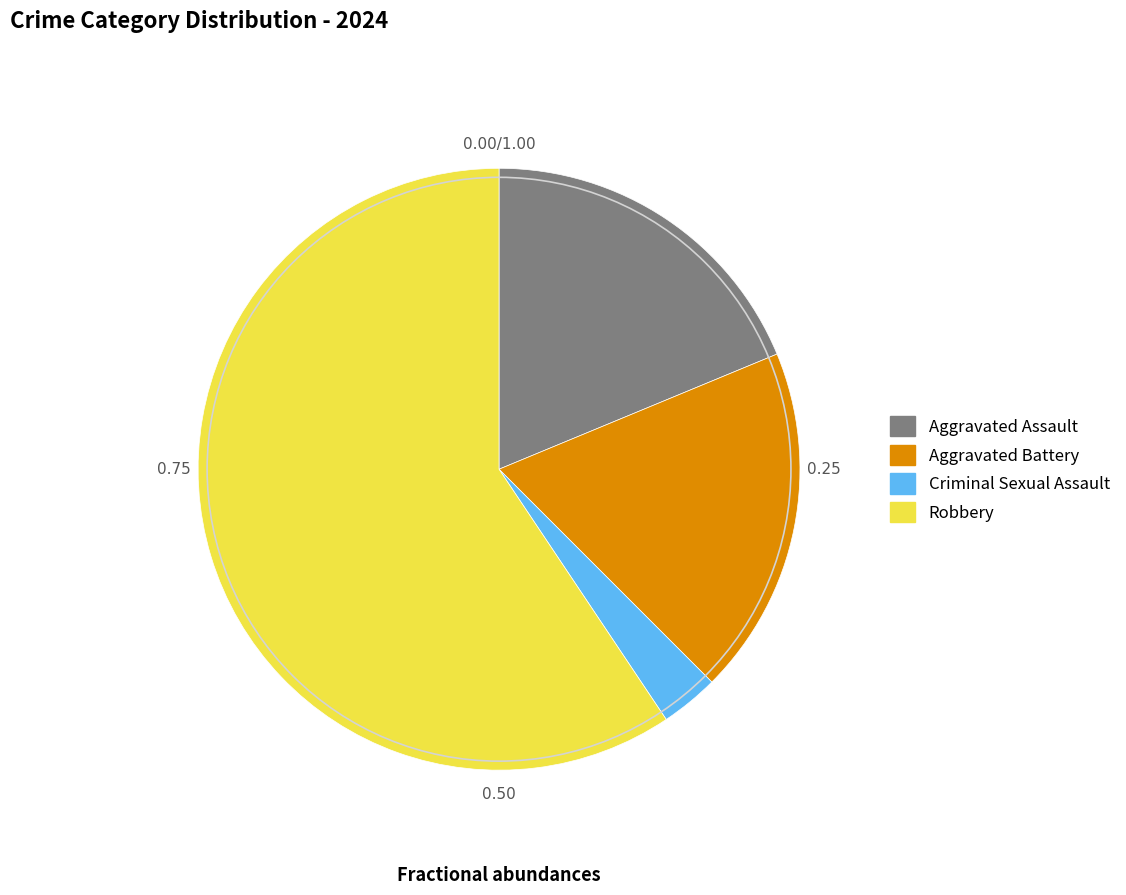

Does any single category account for the majority?

Yes